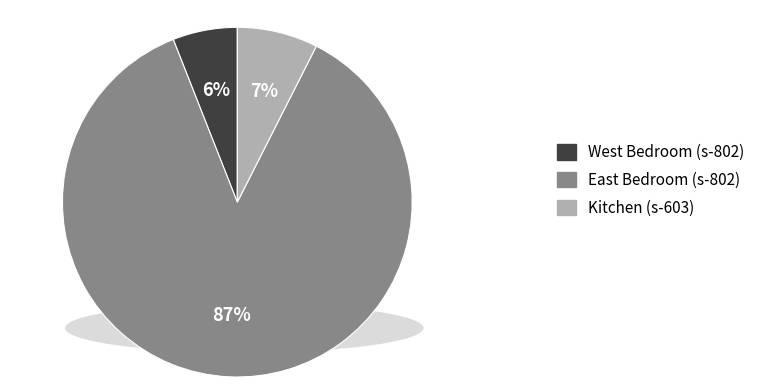

Which category has the smallest portion of the pie?

West Bedroom (s-802)